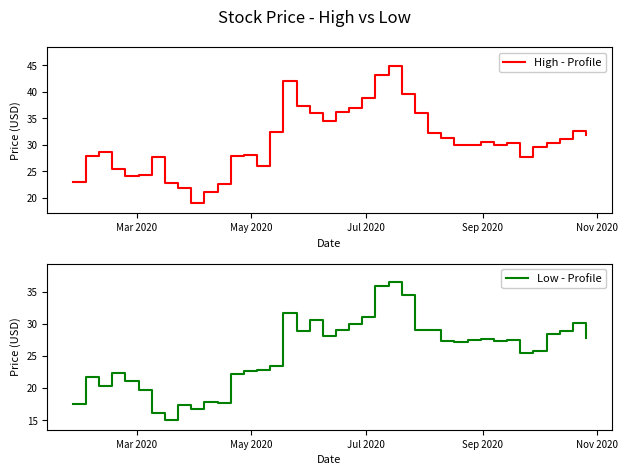

What is the lowest value of the Low - Profile series?

15.0